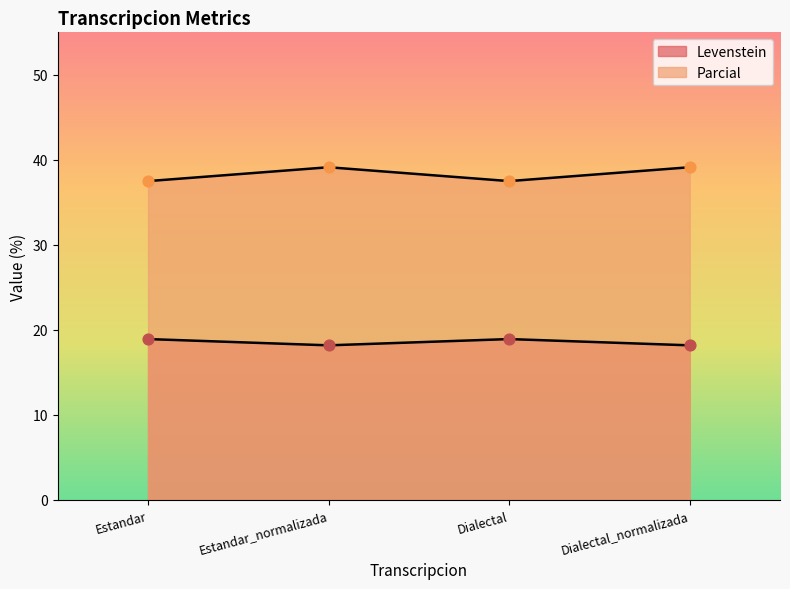

What are all the series names shown in the legend?

Levenstein, Parcial